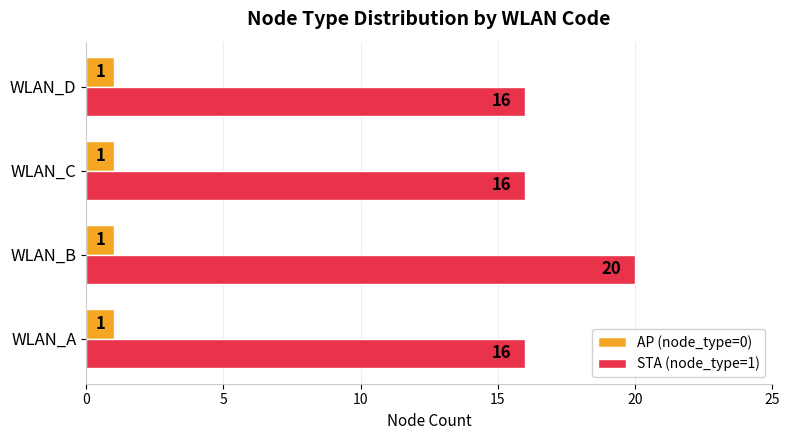

What are all the series names shown in the legend?

AP (node_type=0), STA (node_type=1)